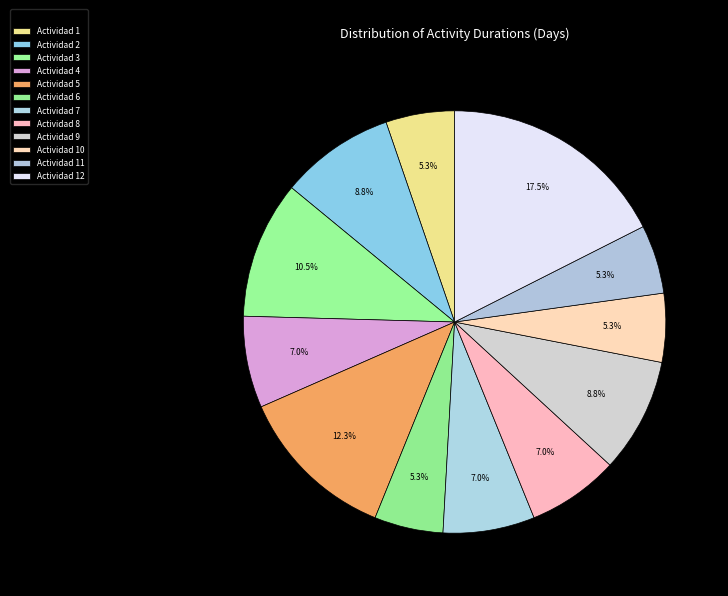

What is the largest slice in the pie chart?

Actividad 12